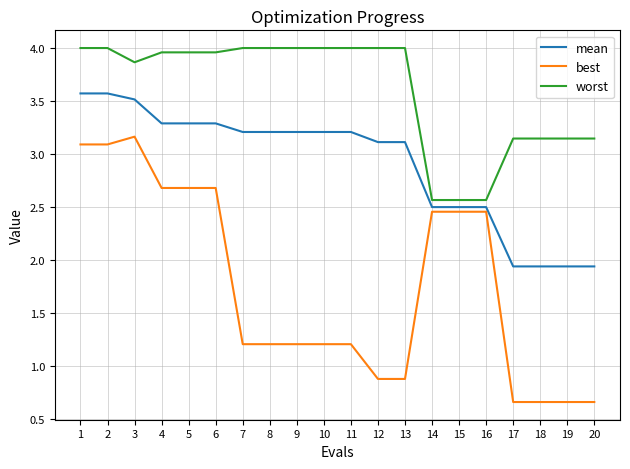

What is the sum of all mean values?

58.0